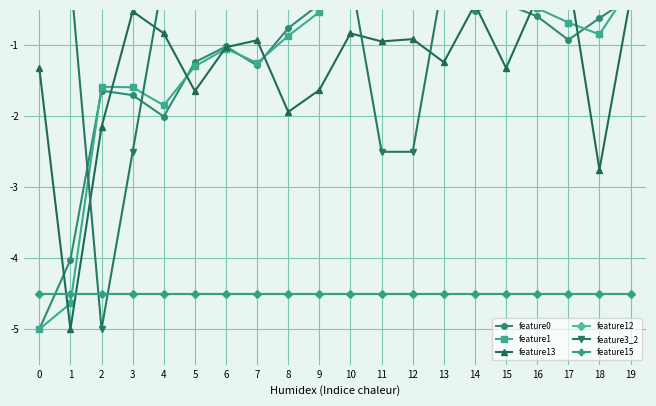

Is this an area chart (filled region under the line)?

No